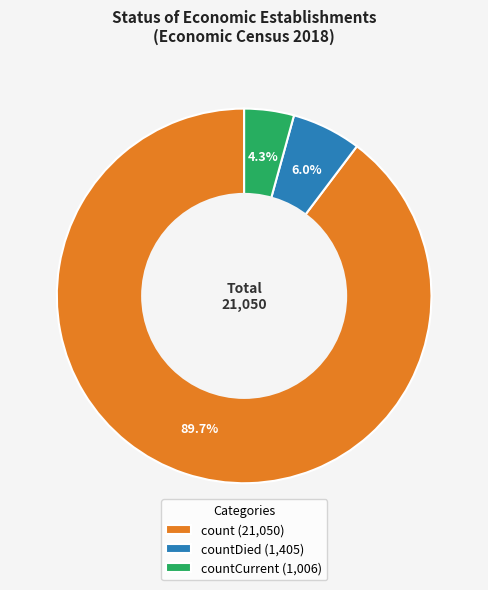

What is the smallest slice in the pie chart?

countCurrent (1,006)